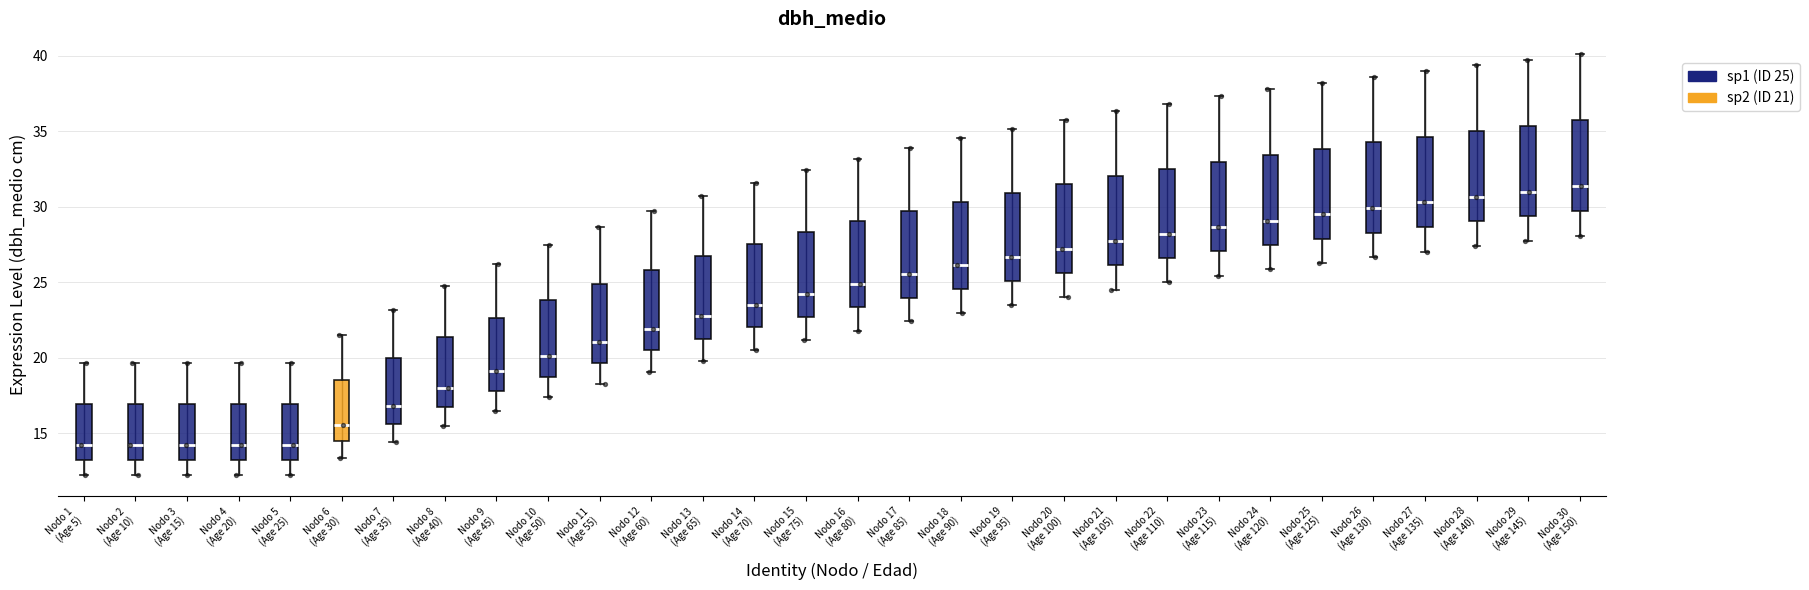

Reading left to right, read every box against the y-axis: the position of its median line, the range the box covers, and the ends of its whiskers. The values are not printed on the chart, so give them approximately, as read against the axis.

Nodo 1 (Age 5): median 14.5, box 13.0 to 17.0, whiskers 12.0 to 19.5
Nodo 2 (Age 10): median 14.5, box 13.0 to 17.0, whiskers 12.0 to 19.5
Nodo 3 (Age 15): median 14.5, box 13.0 to 17.0, whiskers 12.0 to 19.5
Nodo 4 (Age 20): median 14.5, box 13.0 to 17.0, whiskers 12.0 to 19.5
Nodo 5 (Age 25): median 14.5, box 13.0 to 17.0, whiskers 12.0 to 19.5
Nodo 6 (Age 30): median 15.5, box 14.5 to 18.5, whiskers 13.5 to 21.5
Nodo 7 (Age 35): median 17.0, box 15.5 to 20.0, whiskers 14.5 to 23.0
Nodo 8 (Age 40): median 18.0, box 17.0 to 21.5, whiskers 15.5 to 25.0
Nodo 9 (Age 45): median 19.0, box 18.0 to 22.5, whiskers 16.5 to 26.0
Nodo 10 (Age 50): median 20.0, box 19.0 to 24.0, whiskers 17.5 to 27.5
Nodo 11 (Age 55): median 21.0, box 19.5 to 25.0, whiskers 18.0 to 28.5
Nodo 12 (Age 60): median 22.0, box 20.5 to 26.0, whiskers 19.0 to 29.5
Nodo 13 (Age 65): median 23.0, box 21.5 to 26.5, whiskers 20.0 to 30.5
Nodo 14 (Age 70): median 23.5, box 22.0 to 27.5, whiskers 20.5 to 31.5
Nodo 15 (Age 75): median 24.0, box 22.5 to 28.5, whiskers 21.0 to 32.5
Nodo 16 (Age 80): median 25.0, box 23.5 to 29.0, whiskers 22.0 to 33.0
Nodo 17 (Age 85): median 25.5, box 24.0 to 29.5, whiskers 22.5 to 34.0
Nodo 18 (Age 90): median 26.0, box 24.5 to 30.5, whiskers 23.0 to 34.5
Nodo 19 (Age 95): median 26.5, box 25.0 to 31.0, whiskers 23.5 to 35.0
Nodo 20 (Age 100): median 27.0, box 25.5 to 31.5, whiskers 24.0 to 36.0
Nodo 21 (Age 105): median 27.5, box 26.0 to 32.0, whiskers 24.5 to 36.5
Nodo 22 (Age 110): median 28.0, box 26.5 to 32.5, whiskers 25.0 to 37.0
Nodo 23 (Age 115): median 28.5, box 27.0 to 33.0, whiskers 25.5 to 37.5
Nodo 24 (Age 120): median 29.0, box 27.5 to 33.5, whiskers 26.0 to 38.0
Nodo 25 (Age 125): median 29.5, box 28.0 to 34.0, whiskers 26.5 to 38.0
Nodo 26 (Age 130): median 30.0, box 28.5 to 34.5, whiskers 26.5 to 38.5
Nodo 27 (Age 135): median 30.5, box 28.5 to 34.5, whiskers 27.0 to 39.0
Nodo 28 (Age 140): median 30.5, box 29.0 to 35.0, whiskers 27.5 to 39.5
Nodo 29 (Age 145): median 31.0, box 29.5 to 35.5, whiskers 28.0 to 39.5
Nodo 30 (Age 150): median 31.5, box 29.5 to 35.5, whiskers 28.0 to 40.0